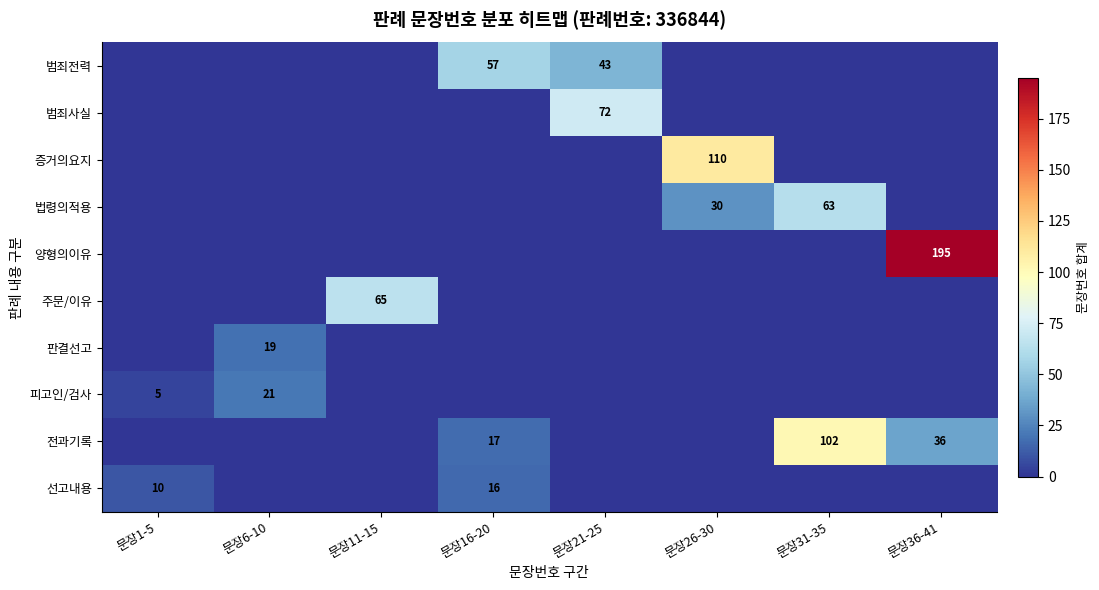

Is it true that 전과기록 equals 15 at 문장36-41?

False